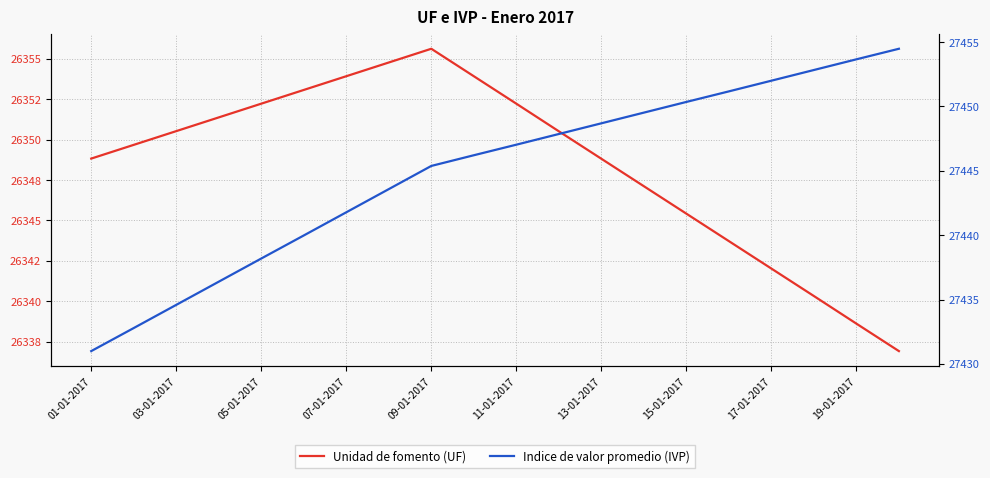

What is the sum of all Indice de valor promedio (IVP) values?

548897.5